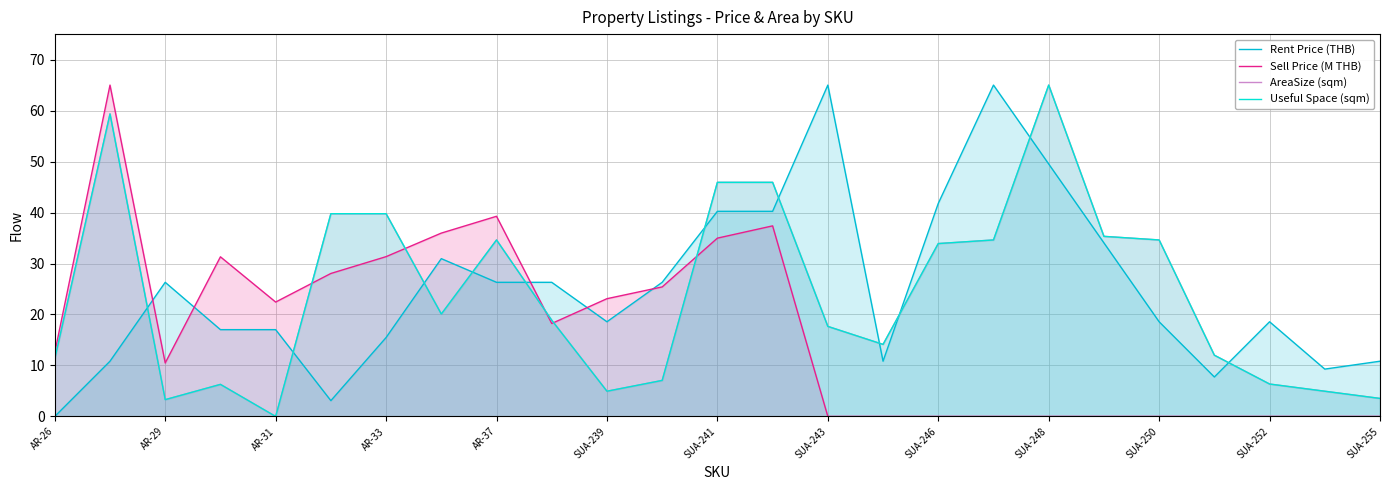

Which series changed the most between AR-33 and 17?

Rent Price (THB)